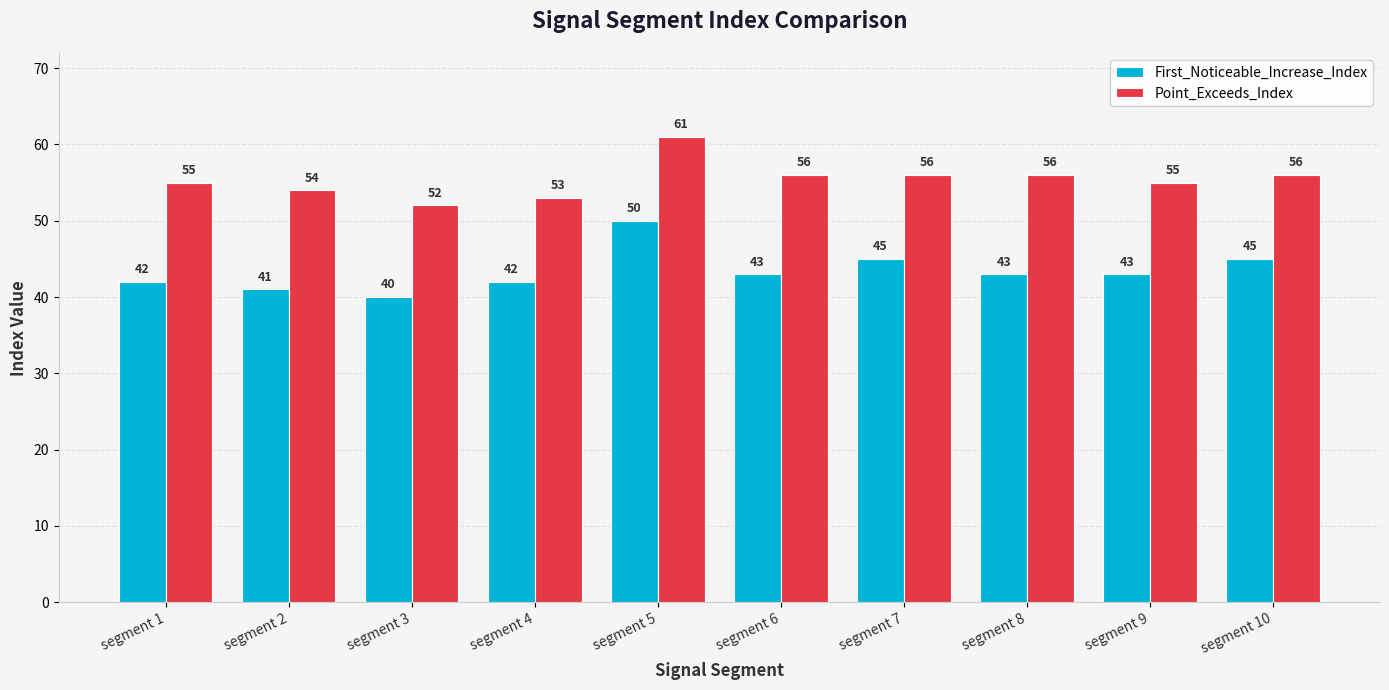

Between segment 6 and segment 9, which series saw the biggest shift?

Point_Exceeds_Index